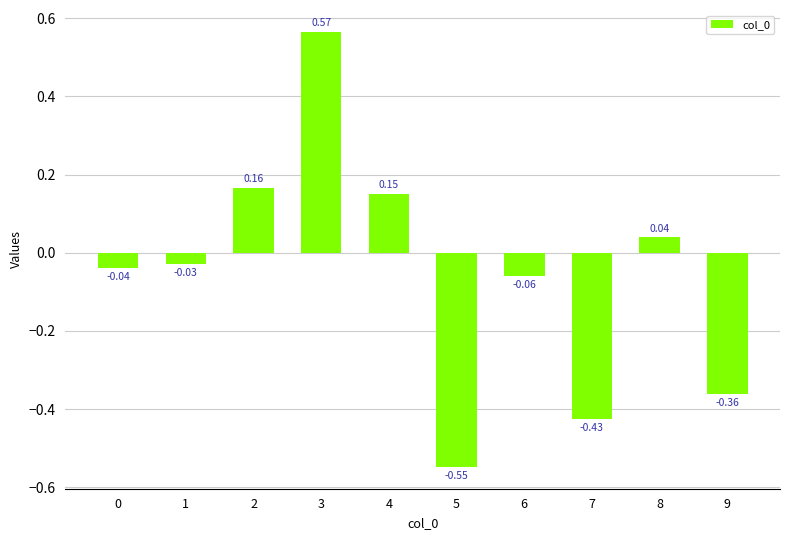

What is the change in value from 2 to 5?

-0.7